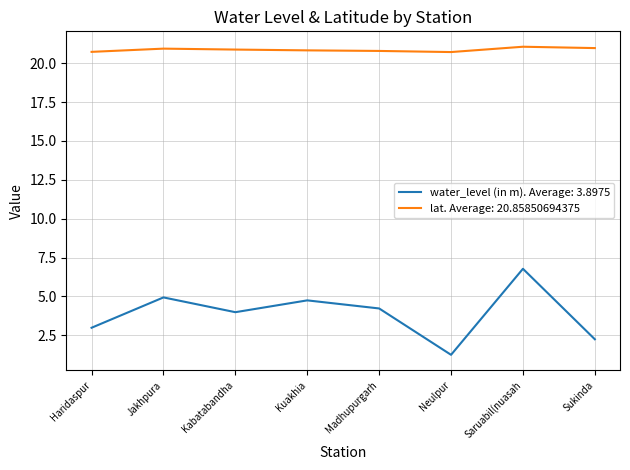

Does the chart display data point markers on the line(s)?

No